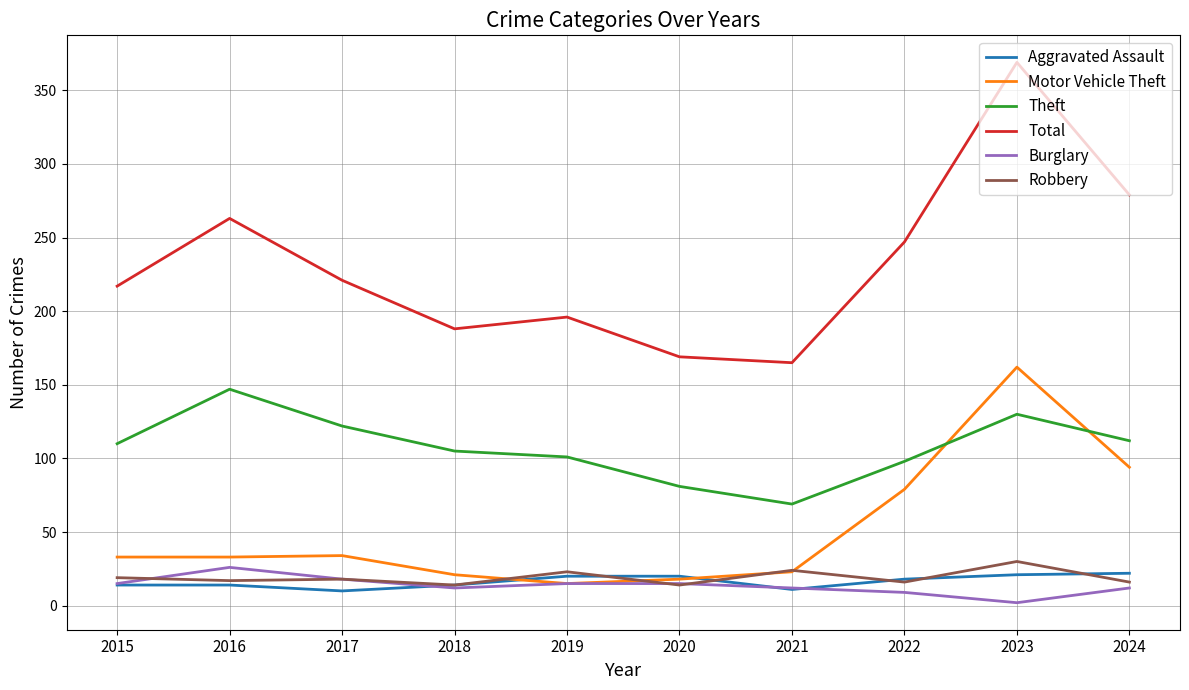

The Motor Vehicle Theft series shows 18 at 2020. True or false?

True